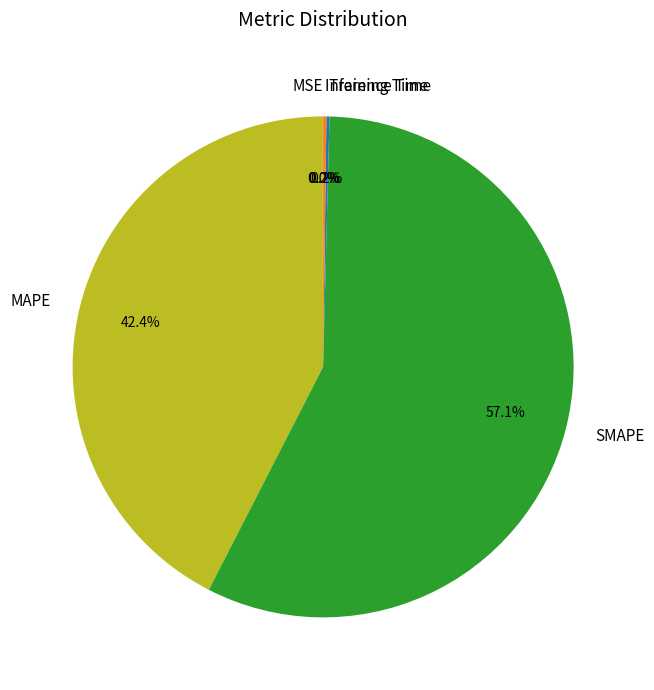

What is the largest slice in the pie chart?

SMAPE